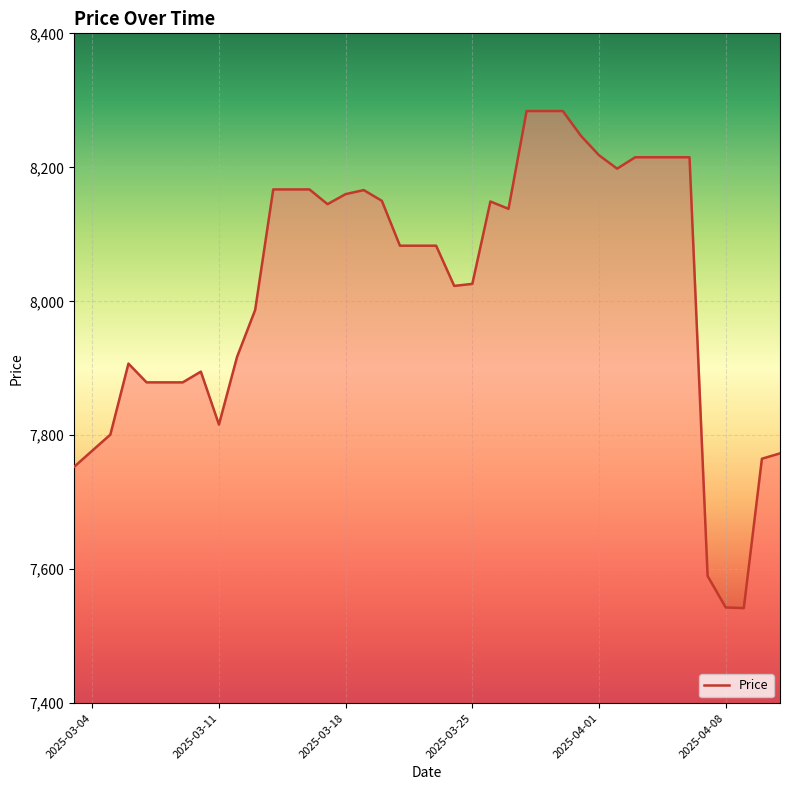

What is the maximum value shown in the chart?

8284